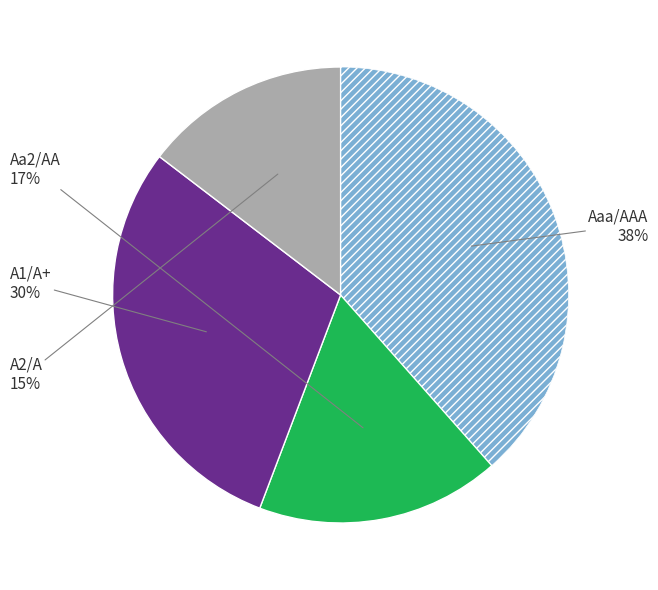

To the nearest percent, what is the average slice percentage?

25%